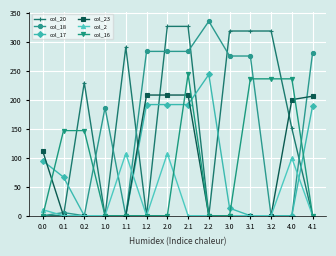

At which label does col_16 reach its peak?

2.1